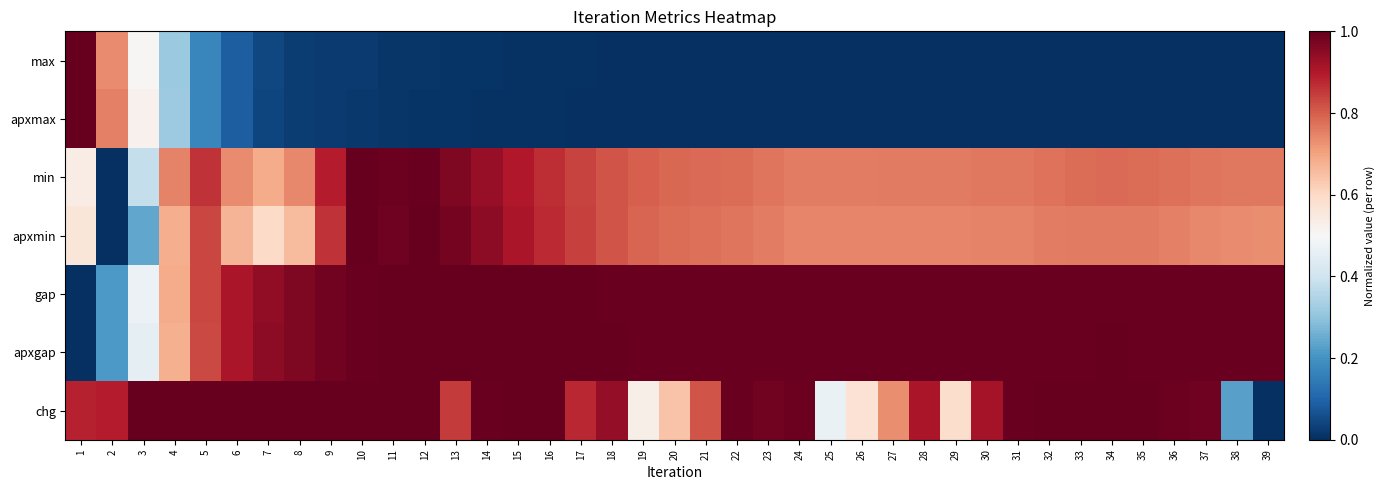

Between 10 and 15, which series saw the biggest shift?

min